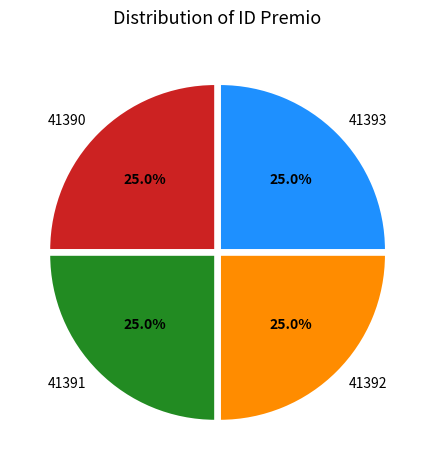

Does any single category account for the majority?

No